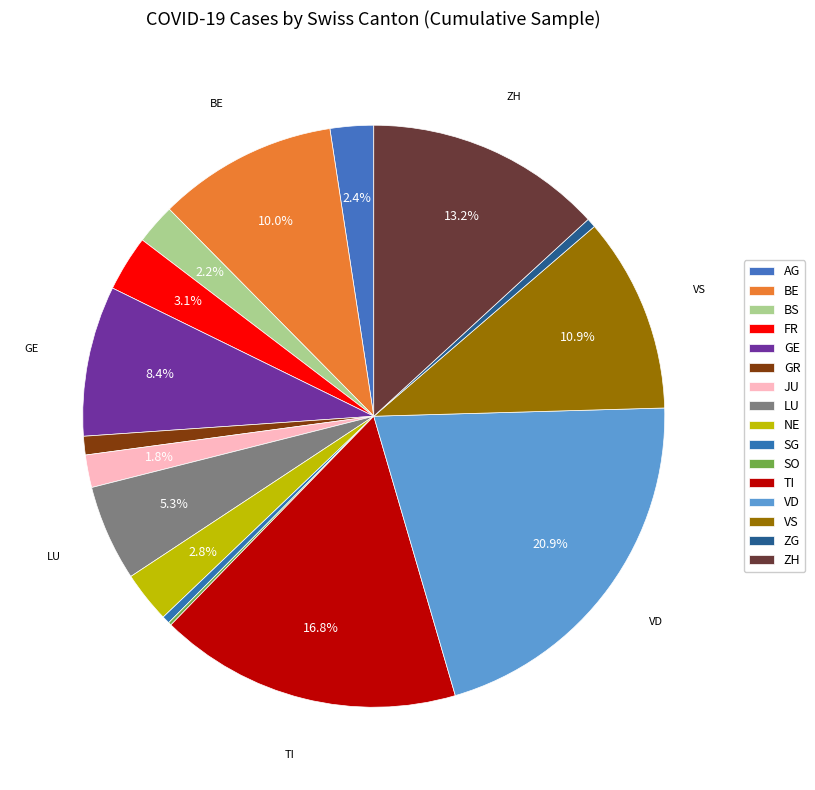

True or false: VS accounts for 11% of the total.

True